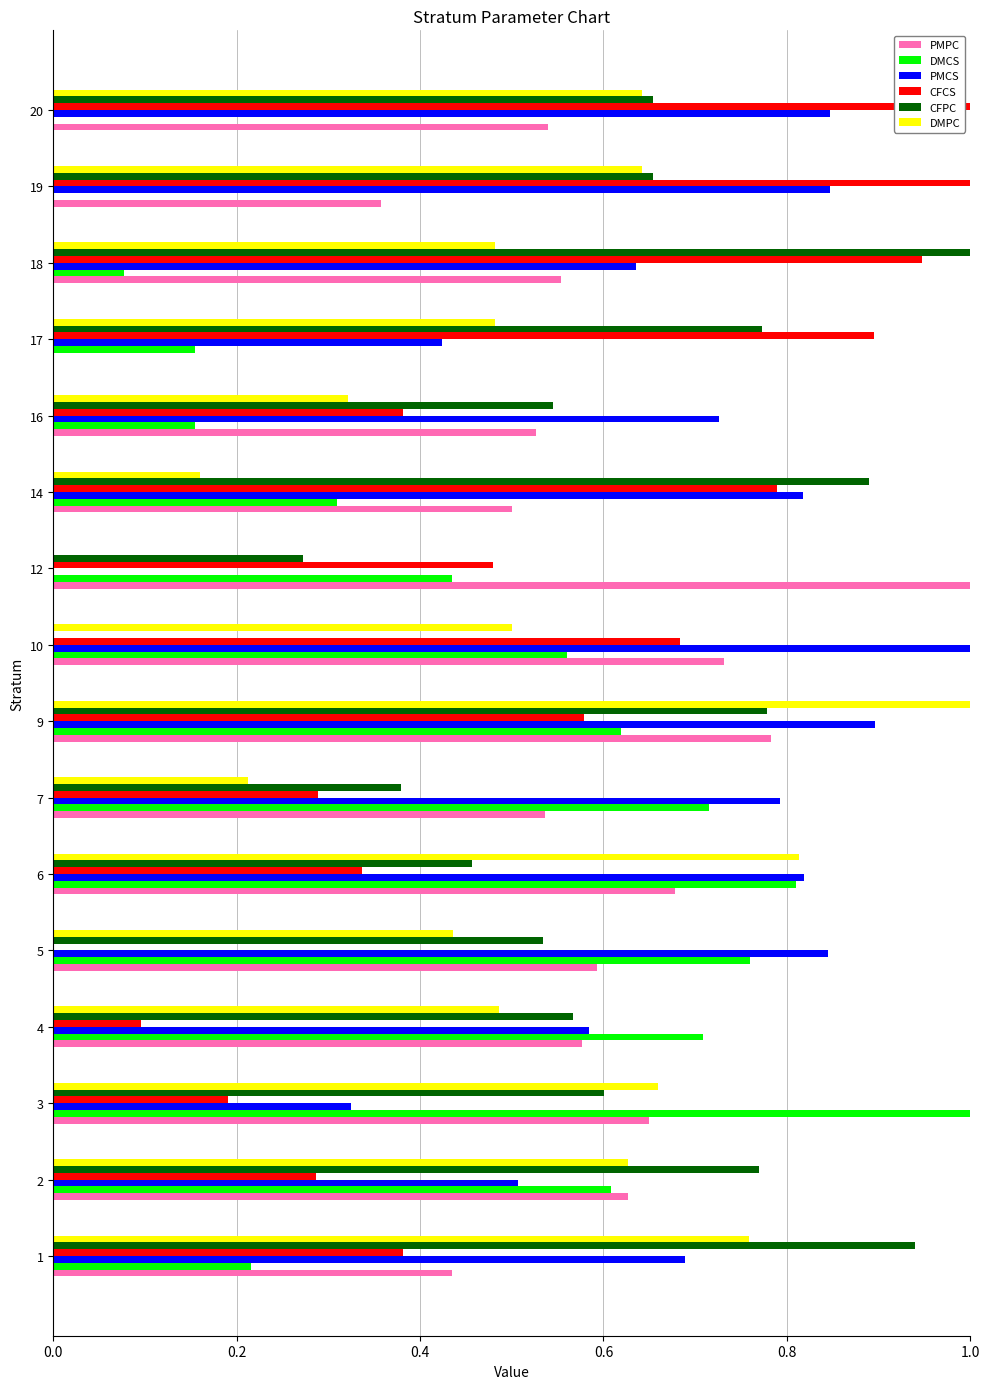

What is the highest value of the CFPC series?

1.0